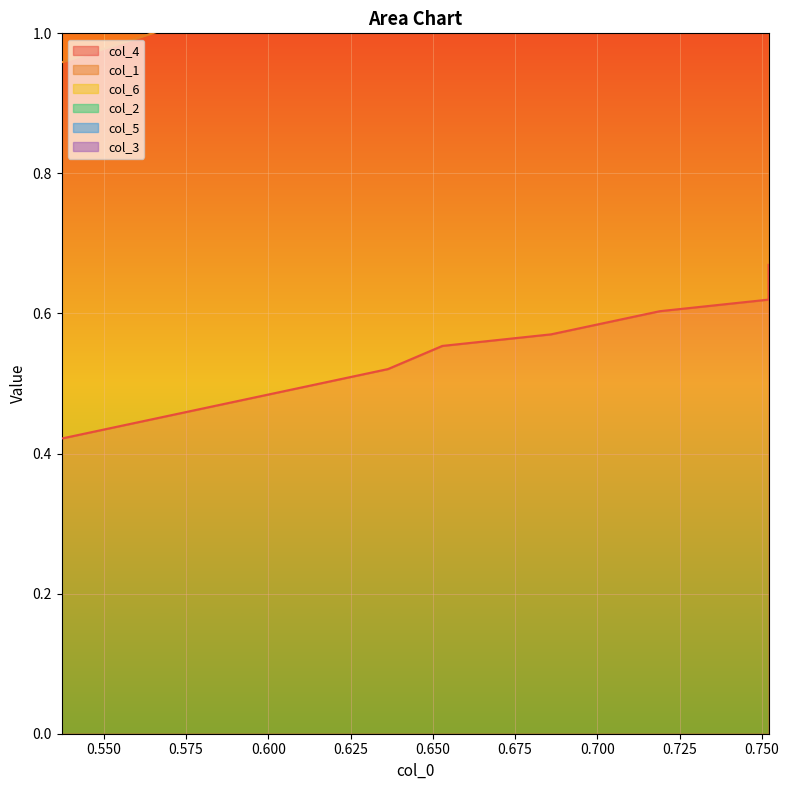

True or false: col_1 and col_6 intersect in this chart.

False